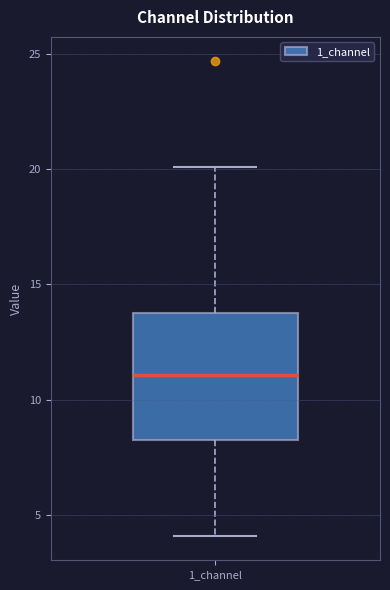

Read this box plot against the y-axis: the position of the median line, the range covered by the box, and the ends of both whiskers. The values are not printed on the chart, so give them approximately, as read against the axis.

median 11.0, box 8.5 to 14.0, whiskers 4.0 to 20.0